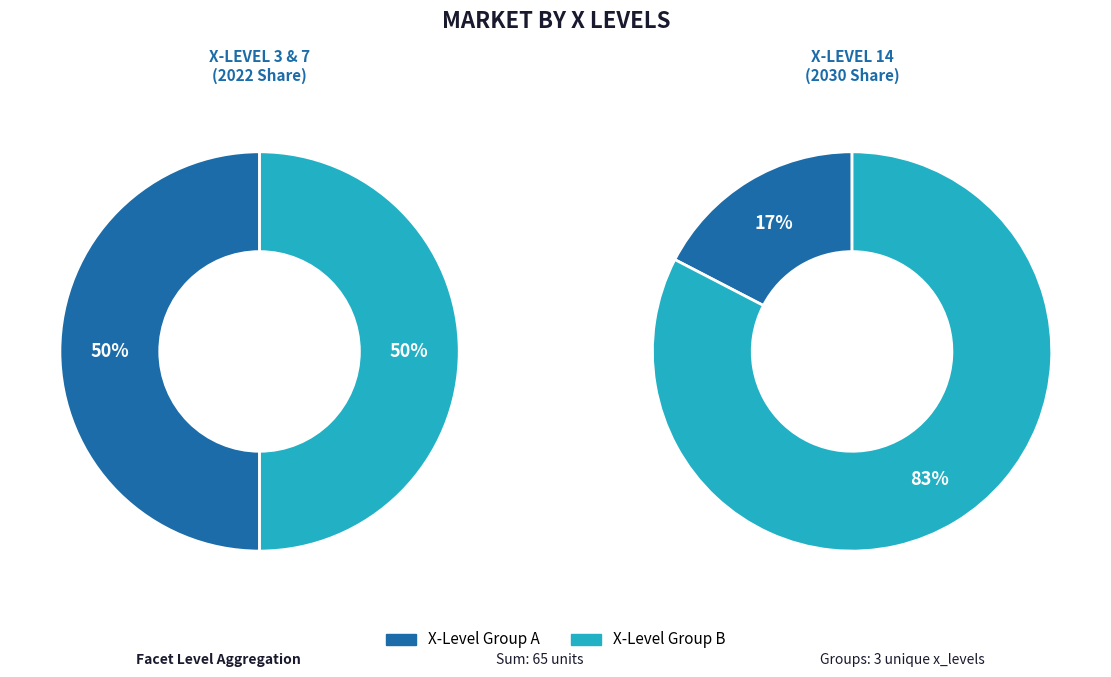

Which has a higher value, 14 or 3?

14